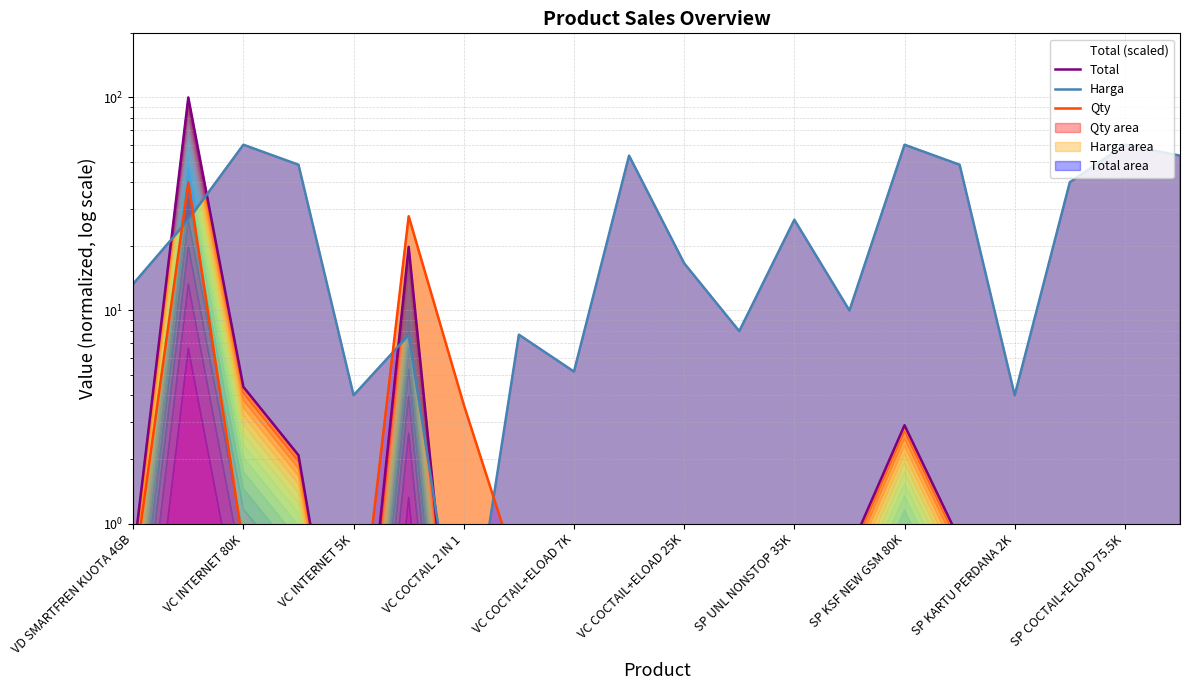

How many interior local valleys does the Harga series have?

6